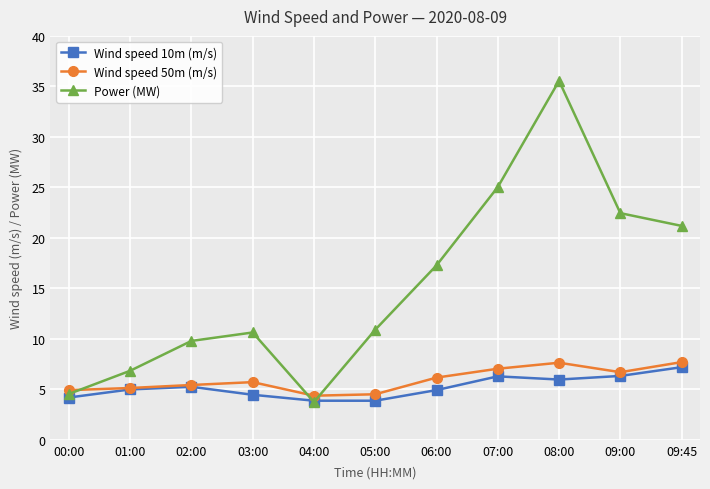

What is the difference between the Wind speed 50m (m/s) values at 02:00 and 09:00?

1.3